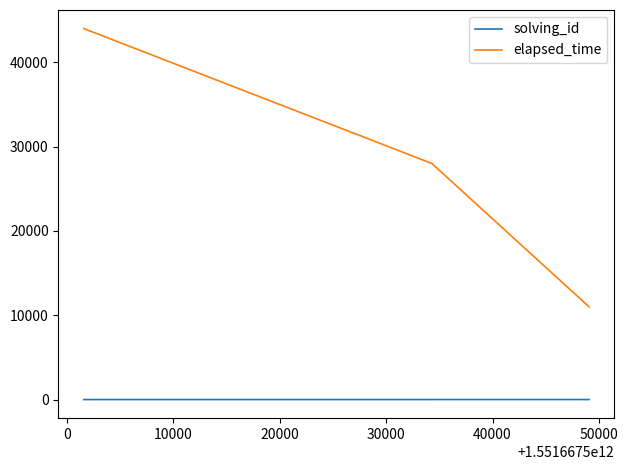

What is the lowest value of the elapsed_time series?

11000